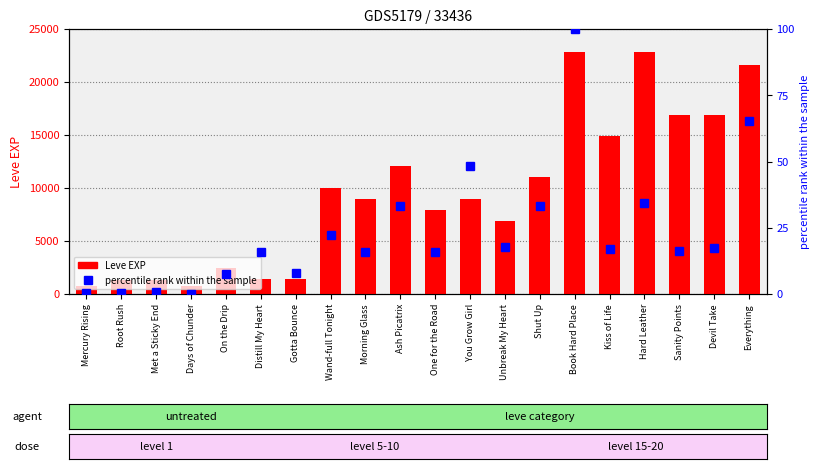

Which series has the largest range (max minus min)?

Leve EXP